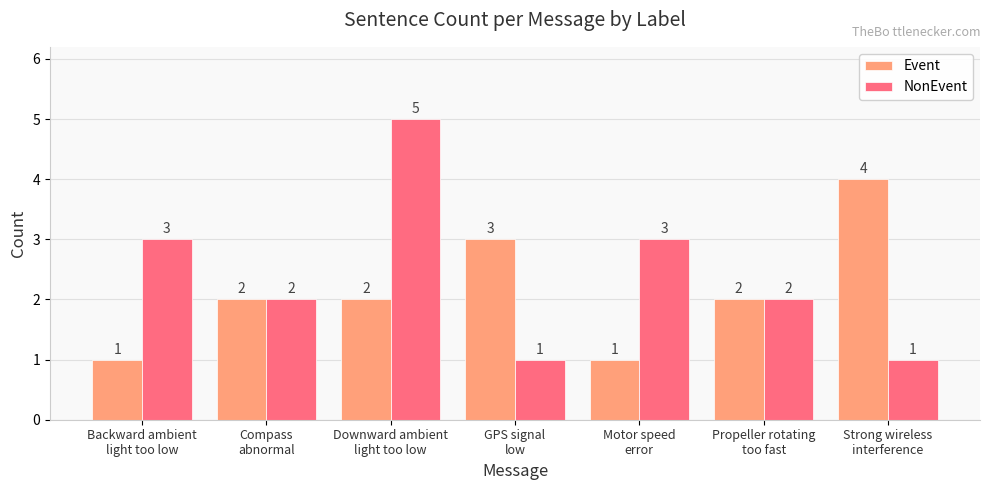

Which series has the largest total across all categories?

NonEvent